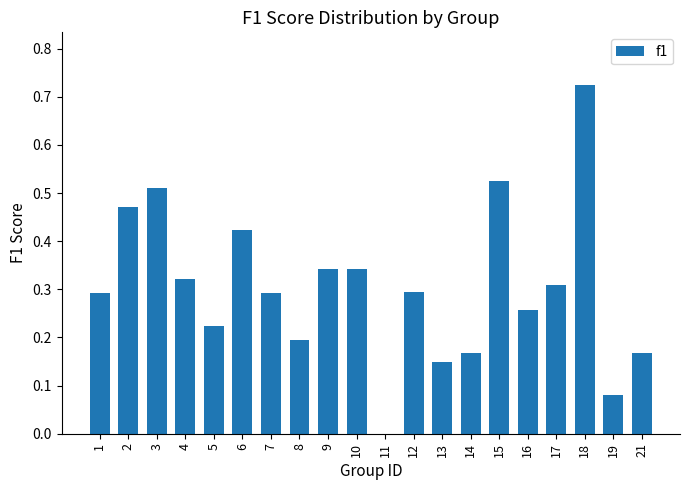

What is the sum of the values at 16 and 15?

0.8